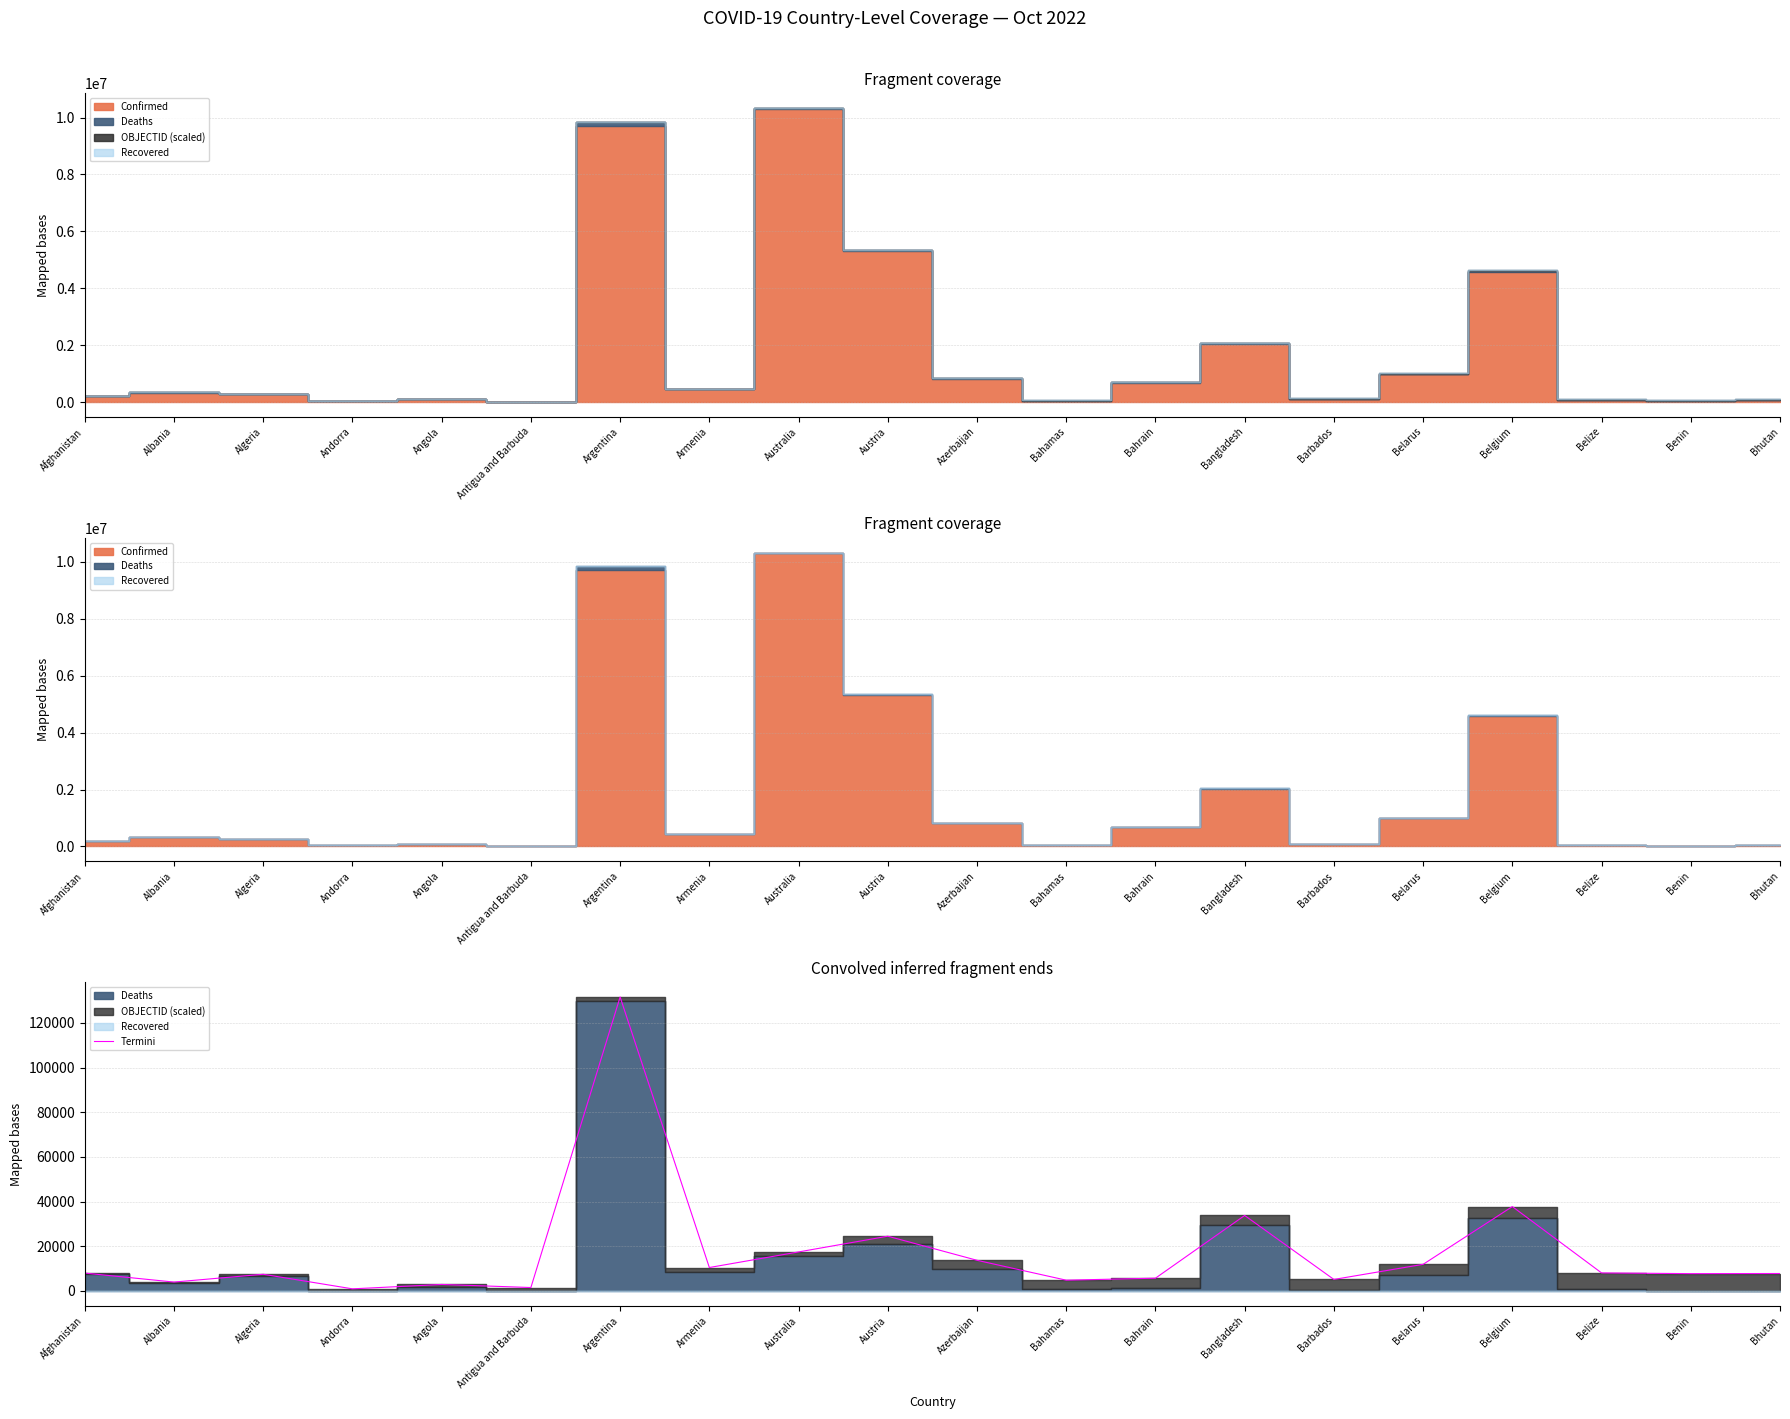

What is the sum of the values at Andorra and Bahrain?

6676